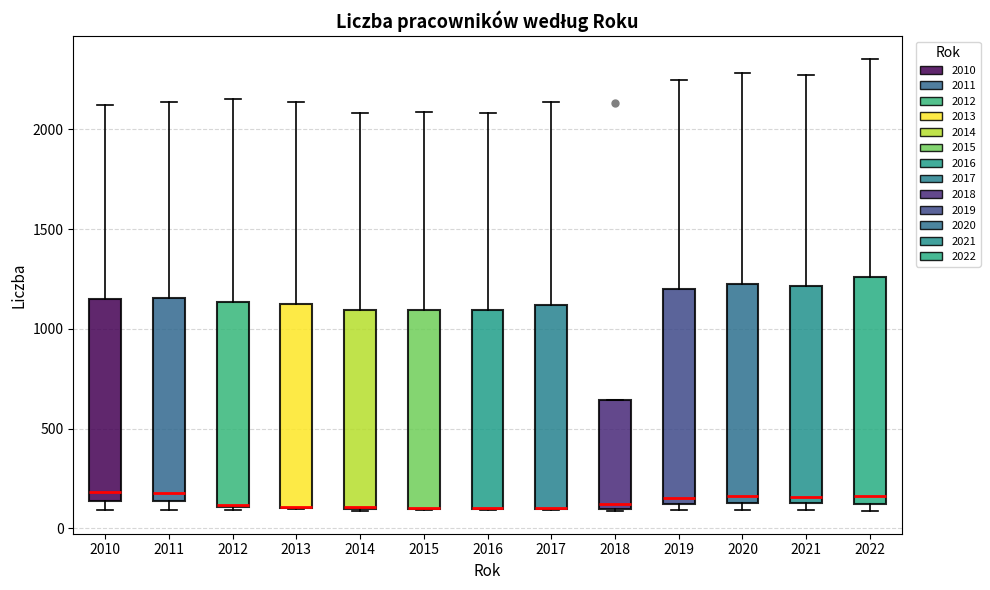

Reading left to right, read every box against the y-axis: the position of its median line, the range the box covers, and the ends of its whiskers. The values are not printed on the chart, so give them approximately, as read against the axis.

2010: median 200, box 150 to 1150, whiskers 100 to 2100
2011: median 200, box 150 to 1150, whiskers 100 to 2150
2012: median 100, box 100 to 1150, whiskers 100 to 2150
2013: median 100 (drawn on the box's lower edge), box 100 to 1100, whiskers 100 to 2150
2014: median 100, box 100 to 1100, whiskers 100 to 2100
2015: median 100 (drawn on the box's lower edge), box 100 to 1100, whiskers 100 to 2100
2016: median 100 (drawn on the box's lower edge), box 100 to 1100, whiskers 100 to 2100
2017: median 100 (drawn on the box's lower edge), box 100 to 1100, whiskers 100 to 2150
2018: median 150, box 100 to 650, whiskers 100 to 650
2019: median 150, box 100 to 1200, whiskers 100 (just below the box's lower edge) to 2250
2020: median 150 (just above the box's lower edge), box 150 to 1200, whiskers 100 to 2300
2021: median 150 (just above the box's lower edge), box 150 to 1200, whiskers 100 to 2250
2022: median 150, box 100 to 1250, whiskers 100 (just below the box's lower edge) to 2350